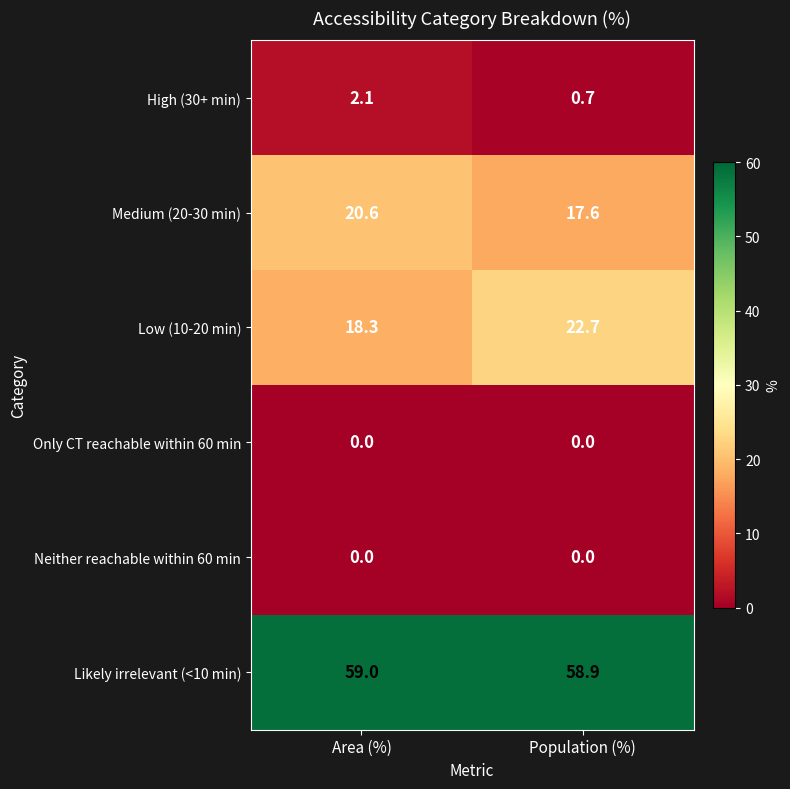

Between Area (%) and Population (%), which series saw the biggest shift?

Low (10-20 min)